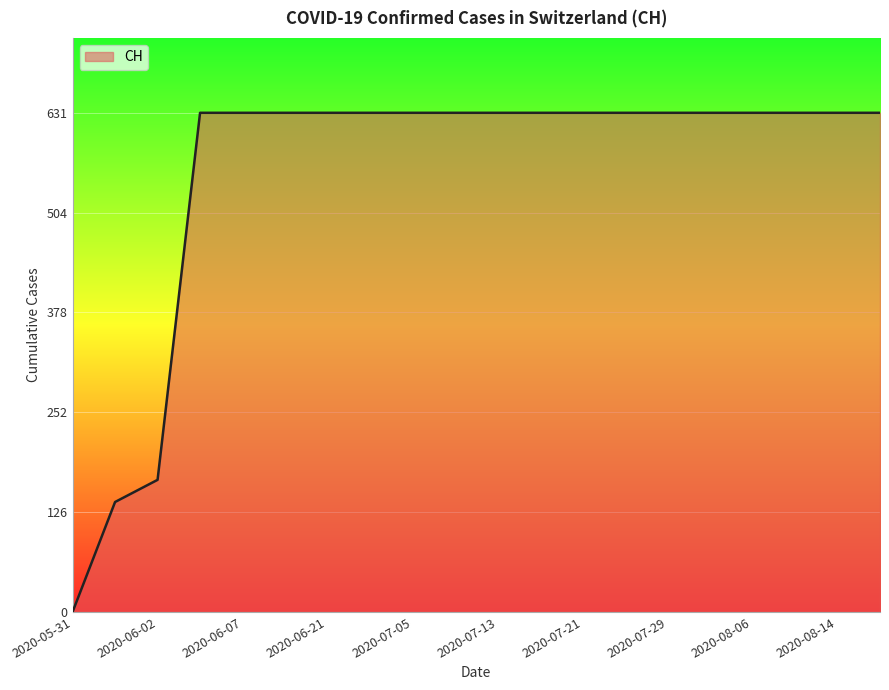

How many positive values are there?

19